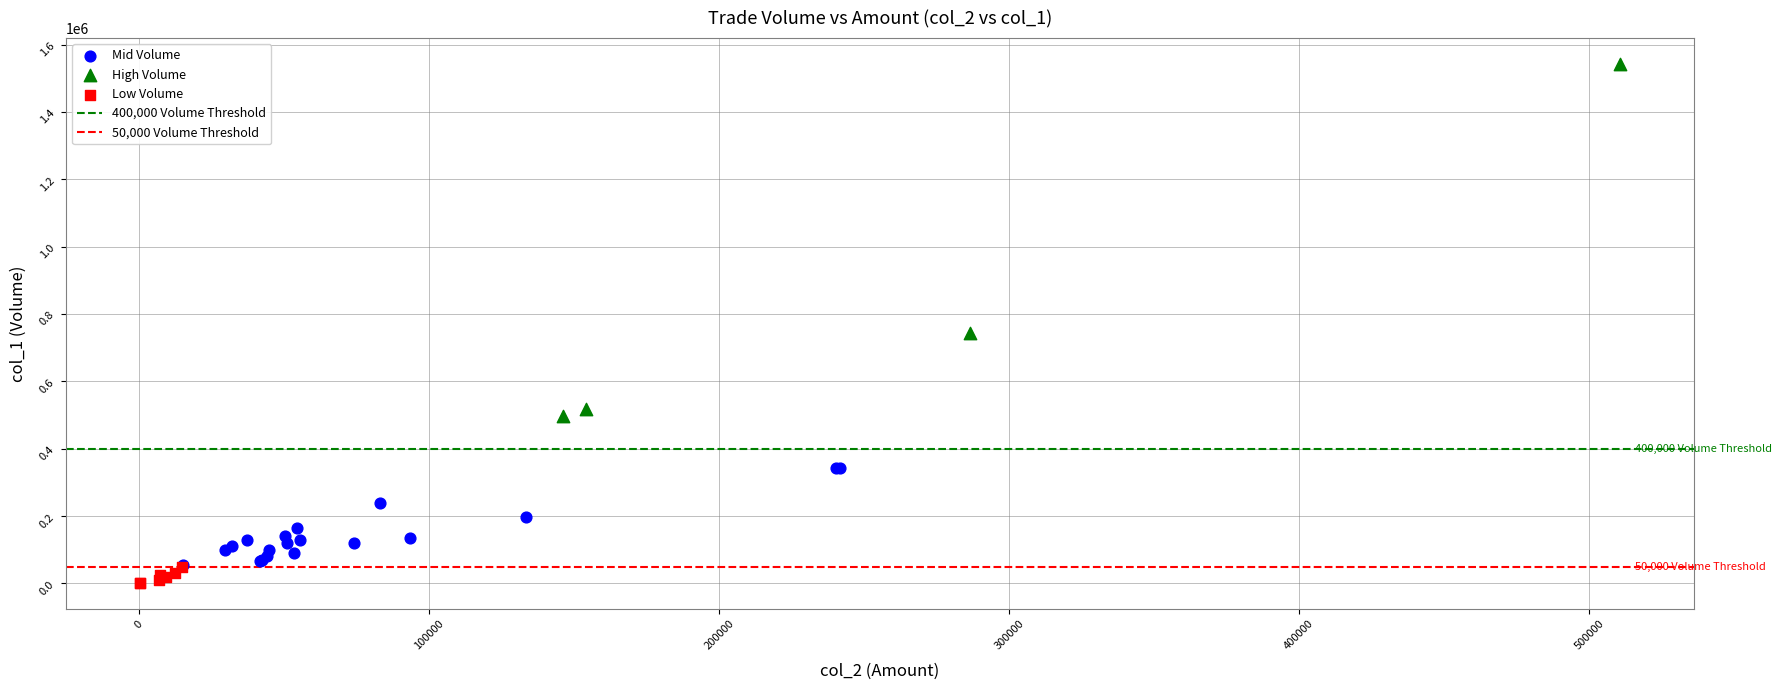

Which series contains the highest Y value?

High Volume